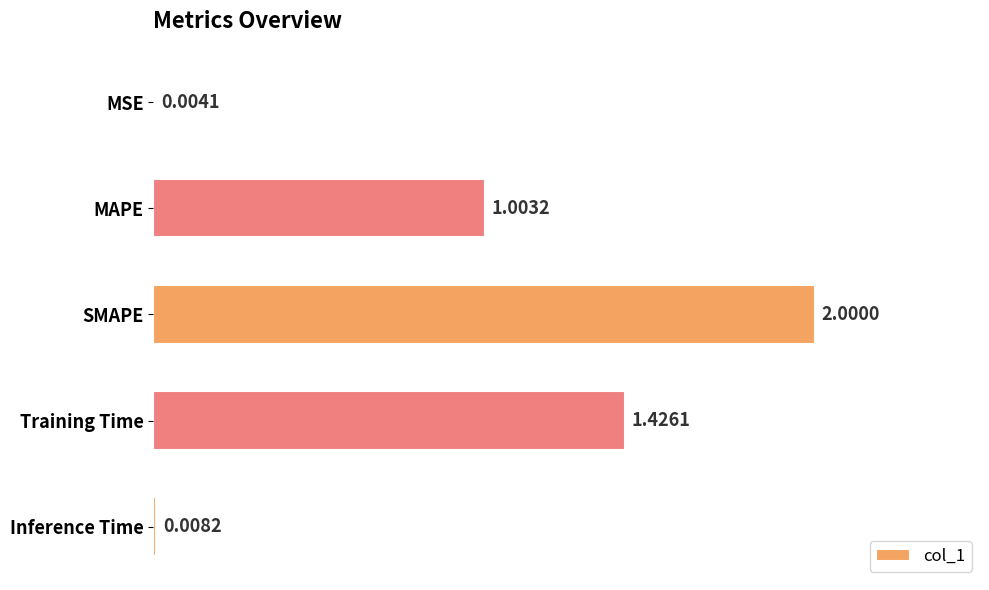

What is the sum of the values at MAPE and SMAPE?

3.0